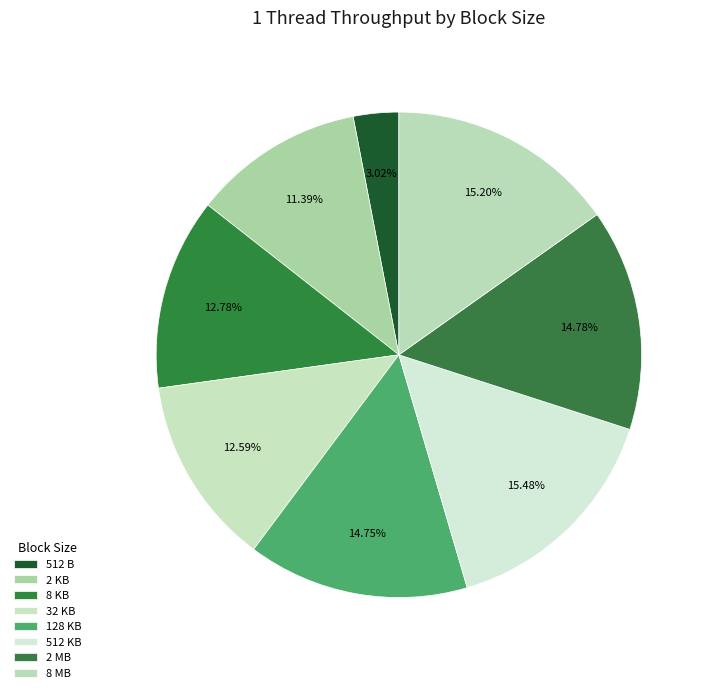

To the nearest percent, what is the difference between the 32 KB and 512 KB slice percentages?

3%